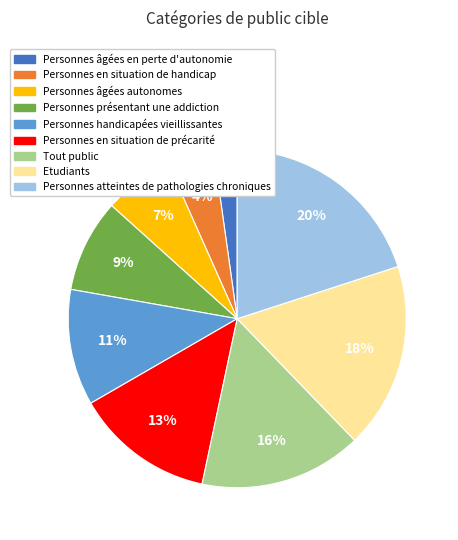

True or false: Personnes âgées en perte d'autonomie accounts for 11% of the total.

False